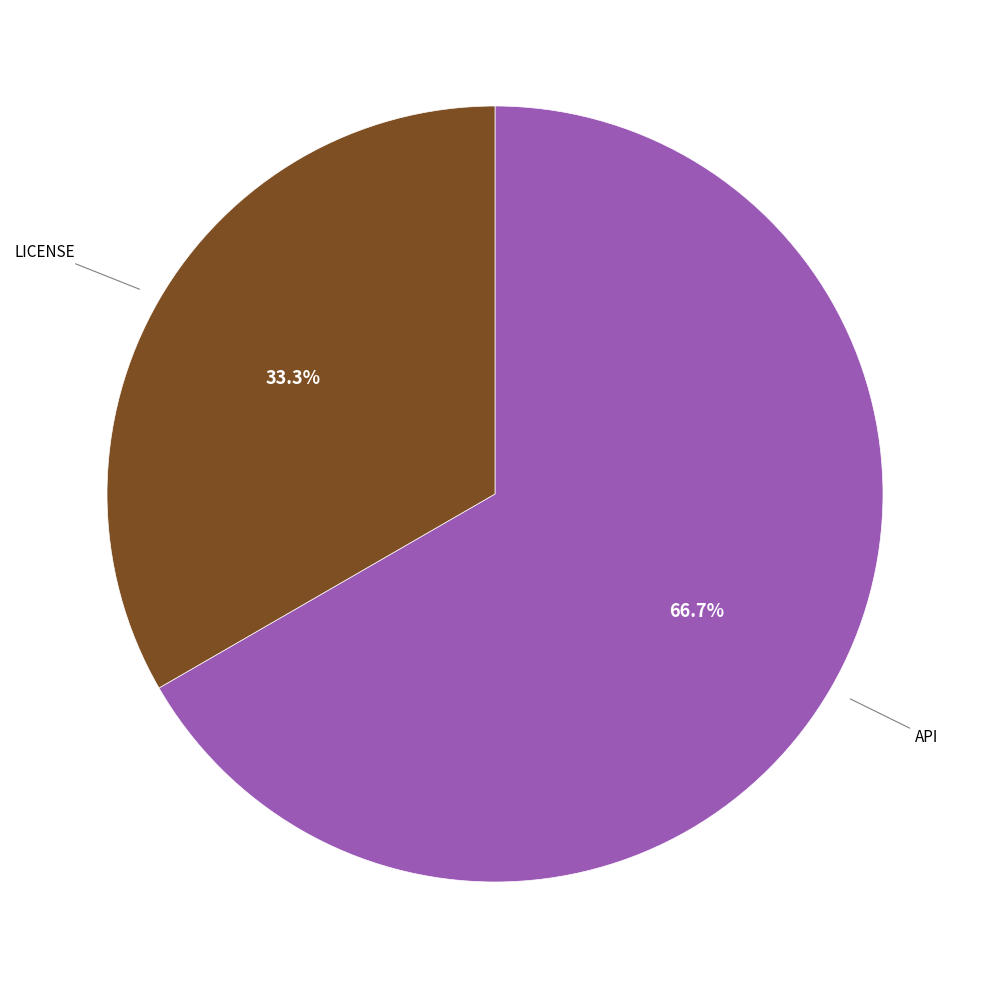

Does LICENSE account for over 50% of the chart?

No